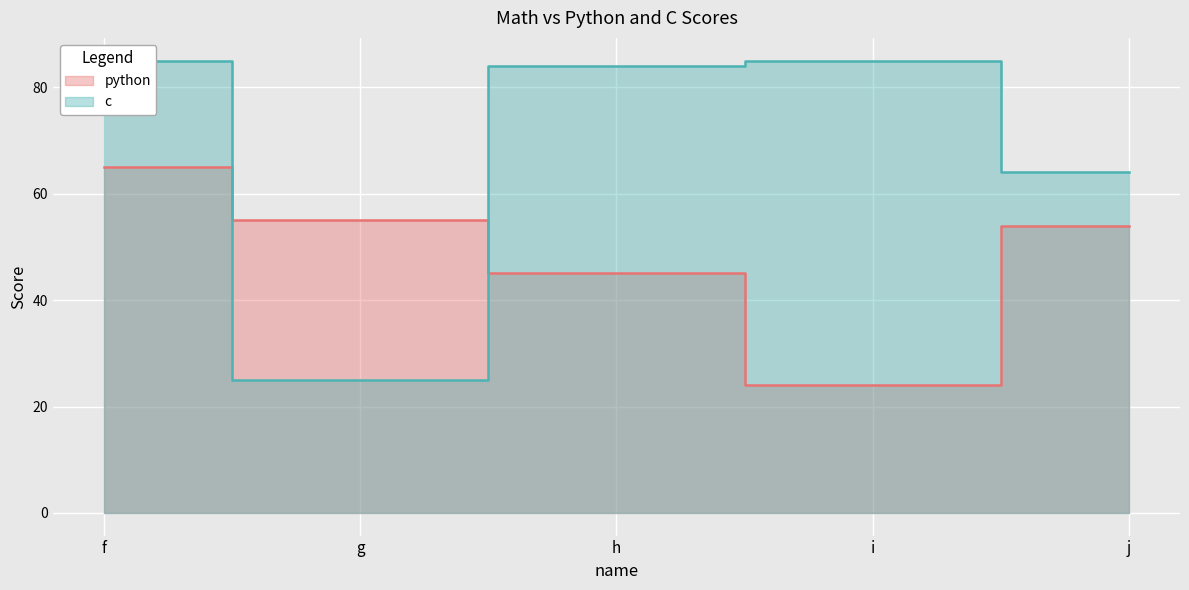

What is the total value across all series at h?

129